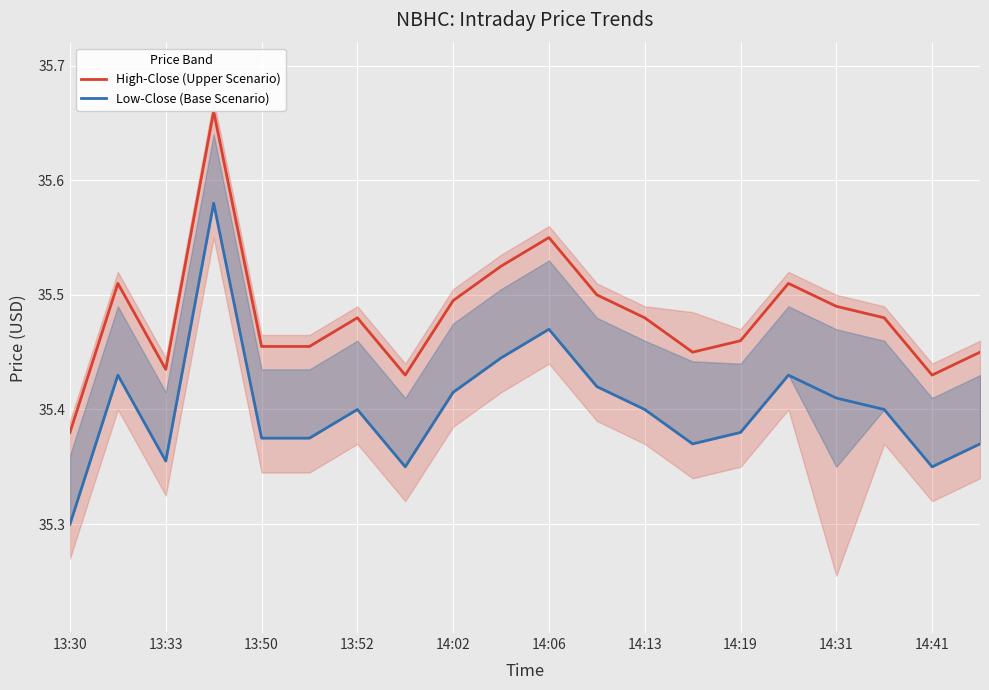

True or false: Low-Close (Base Scenario) has more than 0 interior local peaks.

True